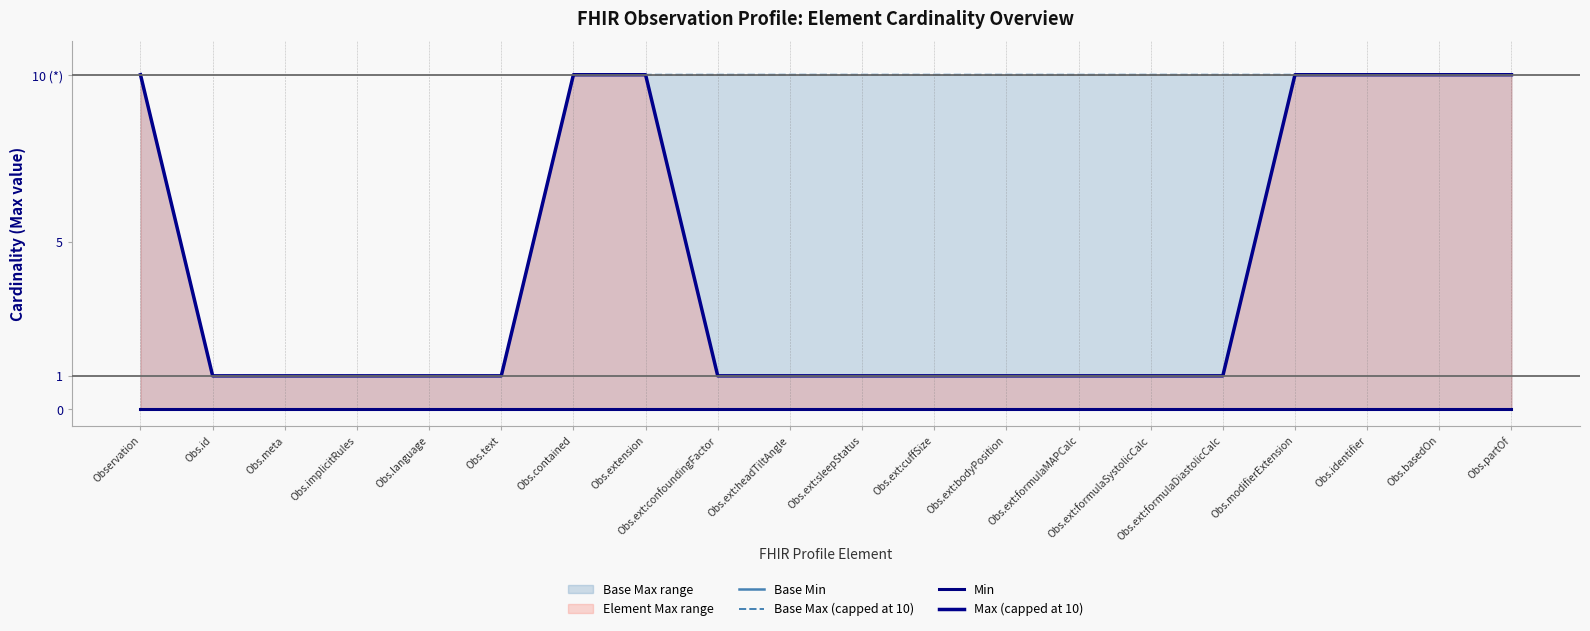

Which series has the largest total across all categories?

Base Max (capped at 10)